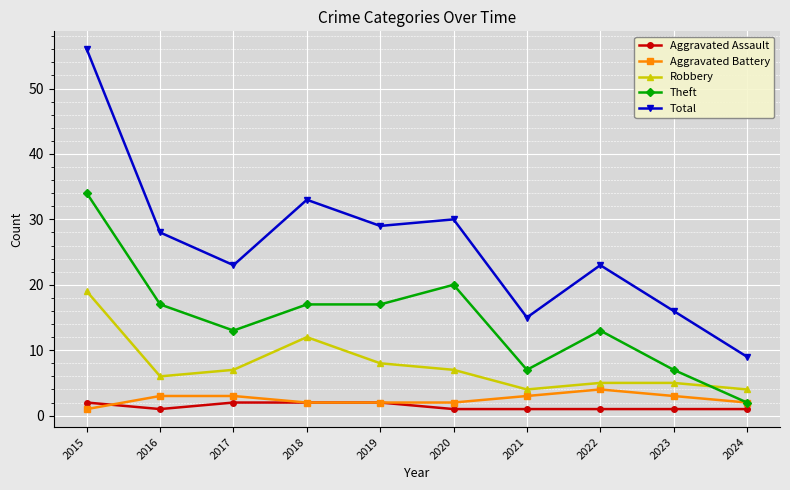

What is the difference between the Aggravated Assault values at 2023 and 2018?

1